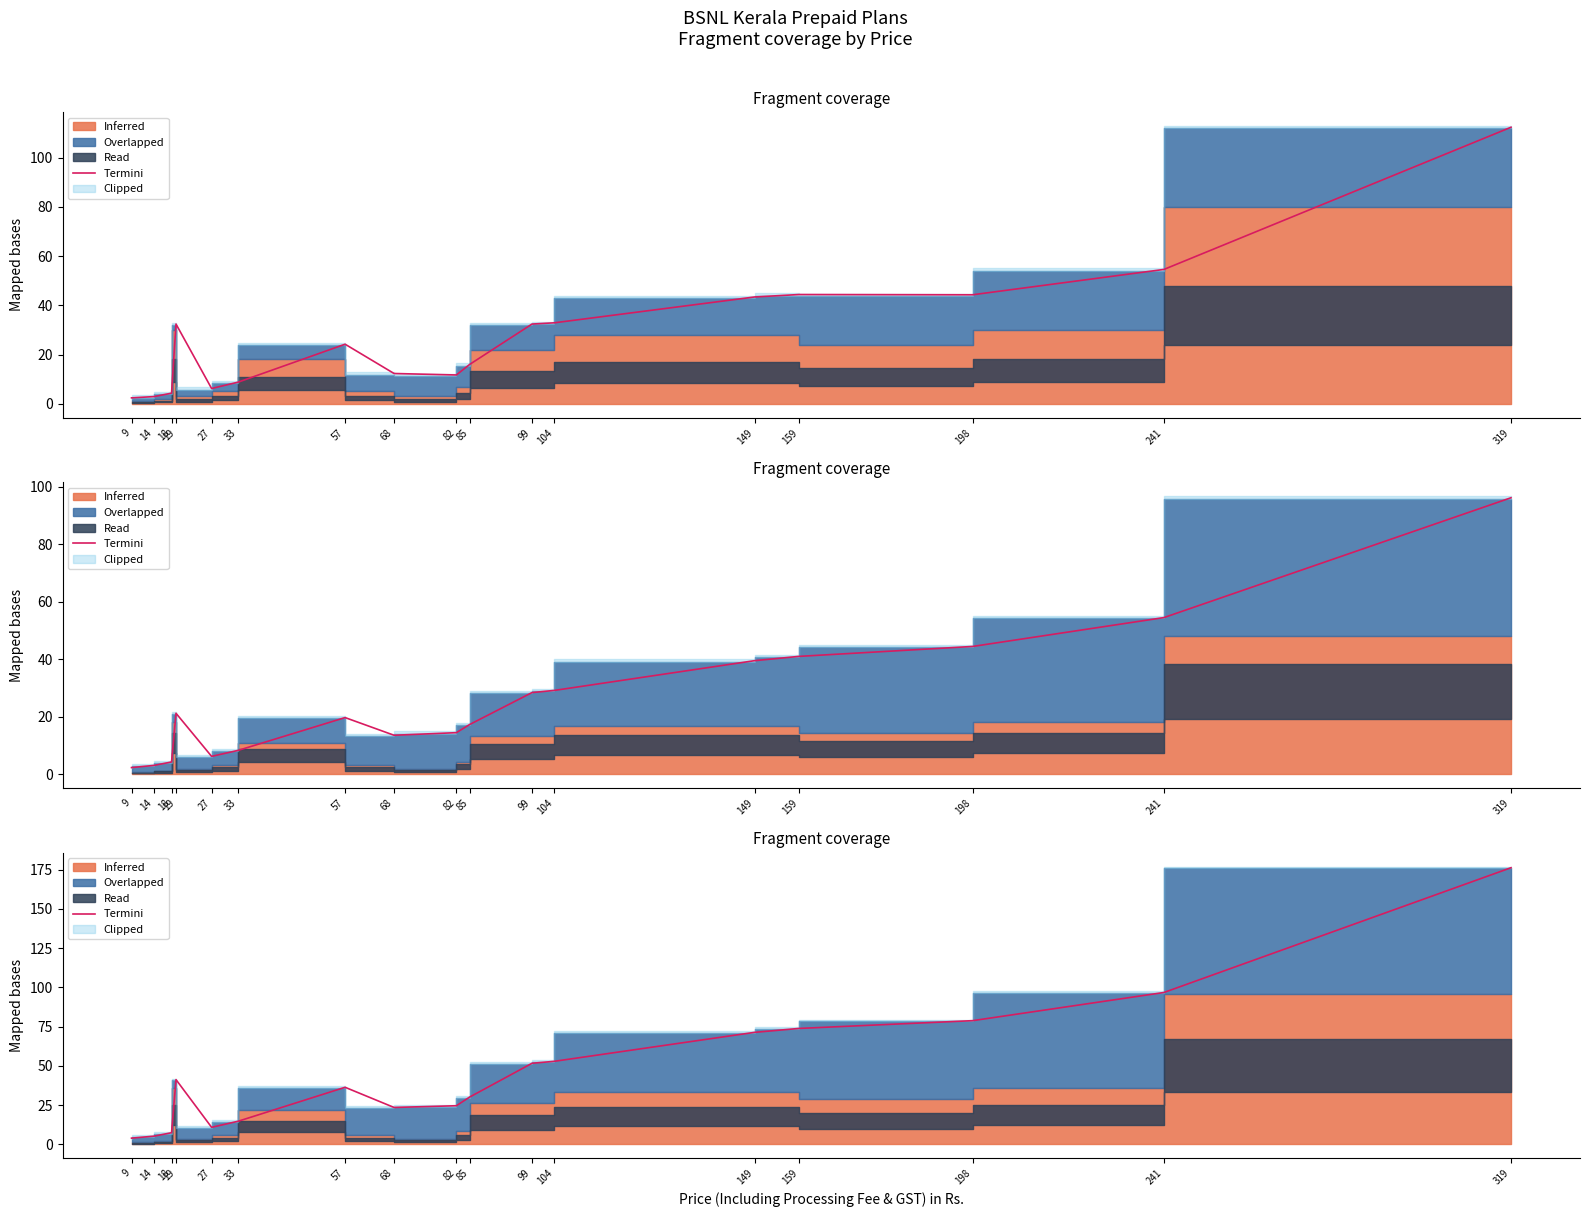

Where does the data first go above 36?

19